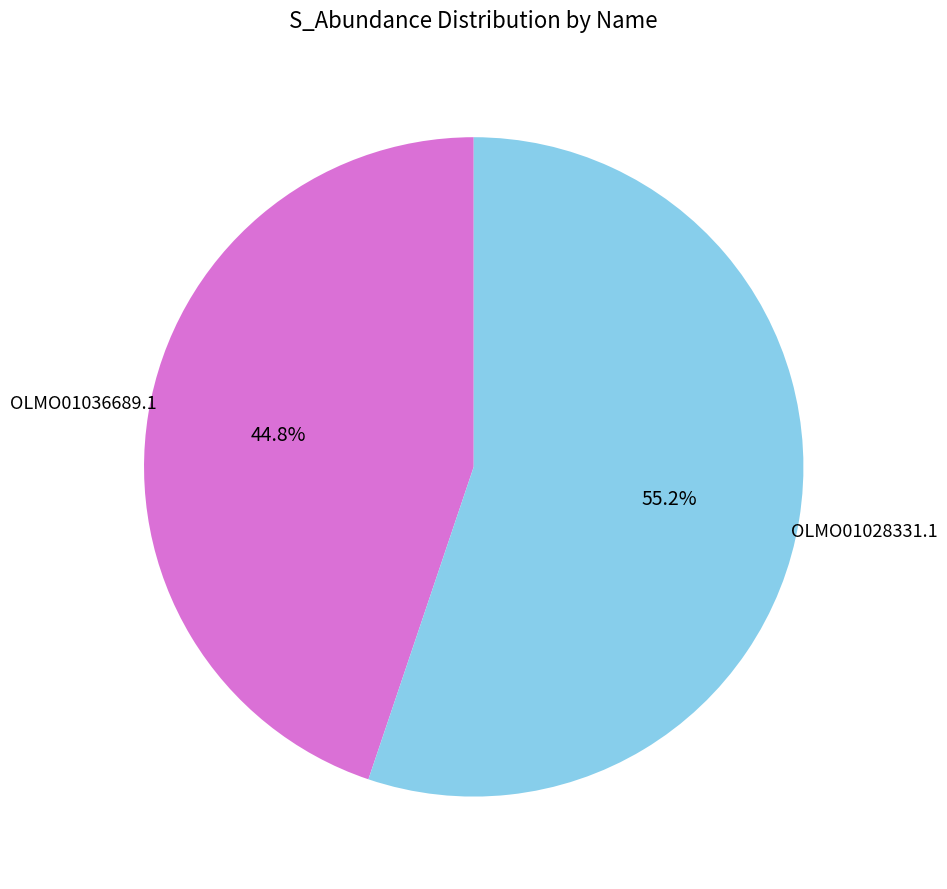

Does any single category account for the majority?

Yes